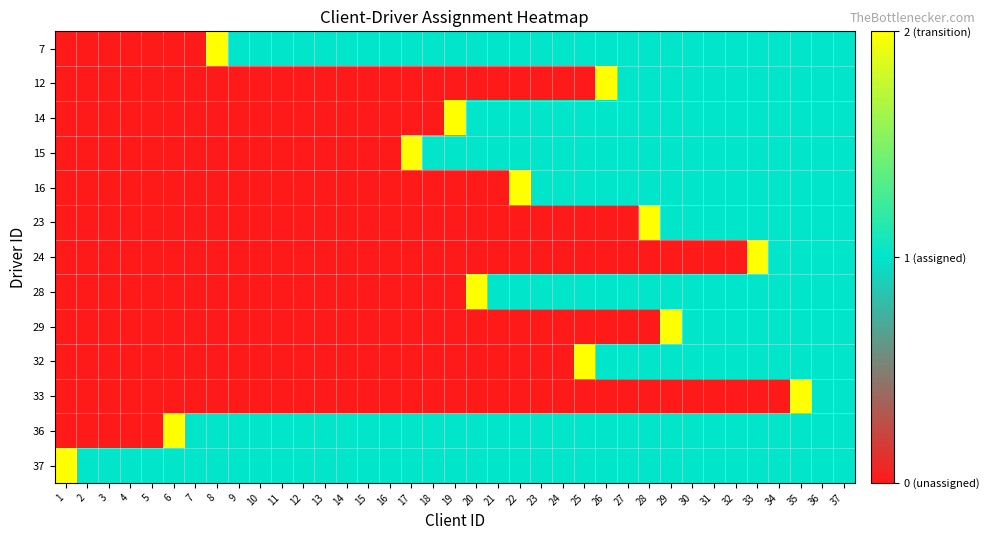

Reading left to right, extract all data points from this chart.

7: 1=0	2=0	3=0	4=0	5=0	6=0	7=0	8=2	9=1	10=1	11=1	12=1	13=1	14=1	15=1	16=1	17=1	18=1	19=1	20=1	21=1	22=1	23=1	24=1	25=1	26=1	27=1	28=1	29=1	30=1	31=1	32=1	33=1	34=1	35=1	36=1	37=1
12: 1=0	2=0	3=0	4=0	5=0	6=0	7=0	8=0	9=0	10=0	11=0	12=0	13=0	14=0	15=0	16=0	17=0	18=0	19=0	20=0	21=0	22=0	23=0	24=0	25=0	26=2	27=1	28=1	29=1	30=1	31=1	32=1	33=1	34=1	35=1	36=1	37=1
14: 1=0	2=0	3=0	4=0	5=0	6=0	7=0	8=0	9=0	10=0	11=0	12=0	13=0	14=0	15=0	16=0	17=0	18=0	19=2	20=1	21=1	22=1	23=1	24=1	25=1	26=1	27=1	28=1	29=1	30=1	31=1	32=1	33=1	34=1	35=1	36=1	37=1
15: 1=0	2=0	3=0	4=0	5=0	6=0	7=0	8=0	9=0	10=0	11=0	12=0	13=0	14=0	15=0	16=0	17=2	18=1	19=1	20=1	21=1	22=1	23=1	24=1	25=1	26=1	27=1	28=1	29=1	30=1	31=1	32=1	33=1	34=1	35=1	36=1	37=1
16: 1=0	2=0	3=0	4=0	5=0	6=0	7=0	8=0	9=0	10=0	11=0	12=0	13=0	14=0	15=0	16=0	17=0	18=0	19=0	20=0	21=0	22=2	23=1	24=1	25=1	26=1	27=1	28=1	29=1	30=1	31=1	32=1	33=1	34=1	35=1	36=1	37=1
23: 1=0	2=0	3=0	4=0	5=0	6=0	7=0	8=0	9=0	10=0	11=0	12=0	13=0	14=0	15=0	16=0	17=0	18=0	19=0	20=0	21=0	22=0	23=0	24=0	25=0	26=0	27=0	28=2	29=1	30=1	31=1	32=1	33=1	34=1	35=1	36=1	37=1
24: 1=0	2=0	3=0	4=0	5=0	6=0	7=0	8=0	9=0	10=0	11=0	12=0	13=0	14=0	15=0	16=0	17=0	18=0	19=0	20=0	21=0	22=0	23=0	24=0	25=0	26=0	27=0	28=0	29=0	30=0	31=0	32=0	33=2	34=1	35=1	36=1	37=1
28: 1=0	2=0	3=0	4=0	5=0	6=0	7=0	8=0	9=0	10=0	11=0	12=0	13=0	14=0	15=0	16=0	17=0	18=0	19=0	20=2	21=1	22=1	23=1	24=1	25=1	26=1	27=1	28=1	29=1	30=1	31=1	32=1	33=1	34=1	35=1	36=1	37=1
29: 1=0	2=0	3=0	4=0	5=0	6=0	7=0	8=0	9=0	10=0	11=0	12=0	13=0	14=0	15=0	16=0	17=0	18=0	19=0	20=0	21=0	22=0	23=0	24=0	25=0	26=0	27=0	28=0	29=2	30=1	31=1	32=1	33=1	34=1	35=1	36=1	37=1
32: 1=0	2=0	3=0	4=0	5=0	6=0	7=0	8=0	9=0	10=0	11=0	12=0	13=0	14=0	15=0	16=0	17=0	18=0	19=0	20=0	21=0	22=0	23=0	24=0	25=2	26=1	27=1	28=1	29=1	30=1	31=1	32=1	33=1	34=1	35=1	36=1	37=1
33: 1=0	2=0	3=0	4=0	5=0	6=0	7=0	8=0	9=0	10=0	11=0	12=0	13=0	14=0	15=0	16=0	17=0	18=0	19=0	20=0	21=0	22=0	23=0	24=0	25=0	26=0	27=0	28=0	29=0	30=0	31=0	32=0	33=0	34=0	35=2	36=1	37=1
36: 1=0	2=0	3=0	4=0	5=0	6=2	7=1	8=1	9=1	10=1	11=1	12=1	13=1	14=1	15=1	16=1	17=1	18=1	19=1	20=1	21=1	22=1	23=1	24=1	25=1	26=1	27=1	28=1	29=1	30=1	31=1	32=1	33=1	34=1	35=1	36=1	37=1
37: 1=2	2=1	3=1	4=1	5=1	6=1	7=1	8=1	9=1	10=1	11=1	12=1	13=1	14=1	15=1	16=1	17=1	18=1	19=1	20=1	21=1	22=1	23=1	24=1	25=1	26=1	27=1	28=1	29=1	30=1	31=1	32=1	33=1	34=1	35=1	36=1	37=1